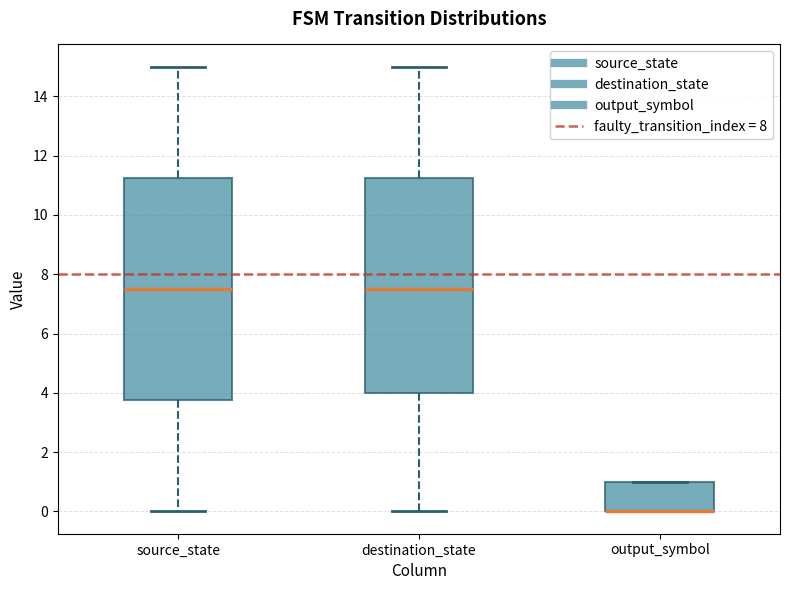

Comparing the boxes themselves (not the whiskers), which one is the tallest?

source_state